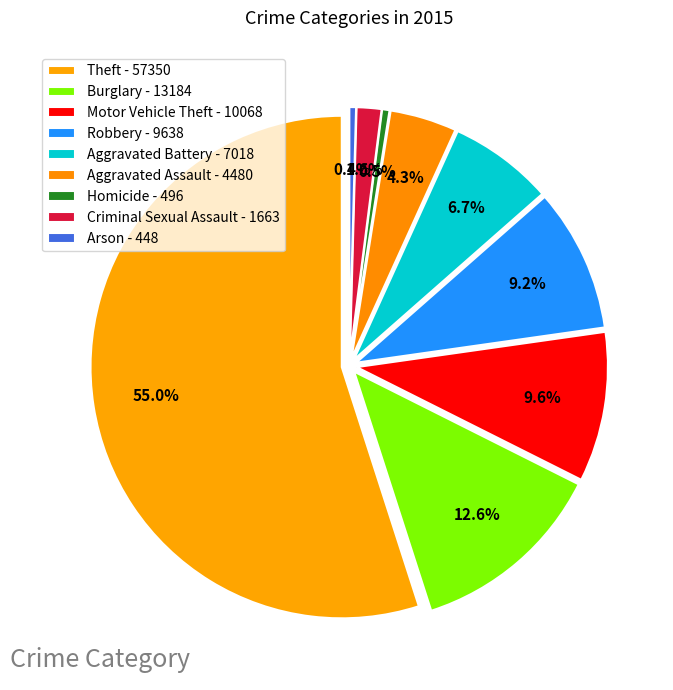

Which category has the smallest portion of the pie?

Arson